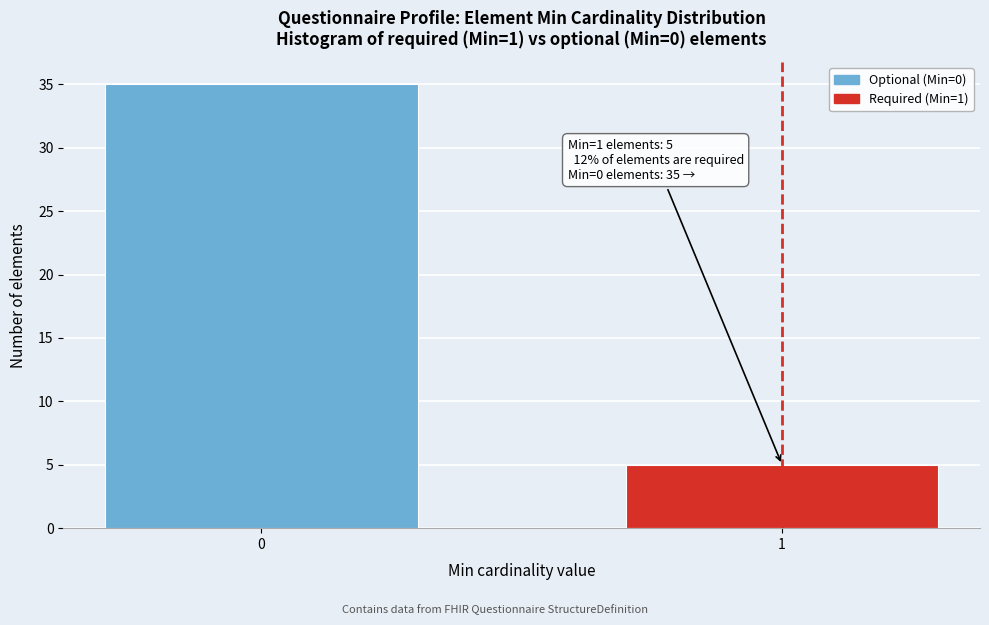

Reading right to left, transcribe all the data shown in this chart.

1=5	0=35